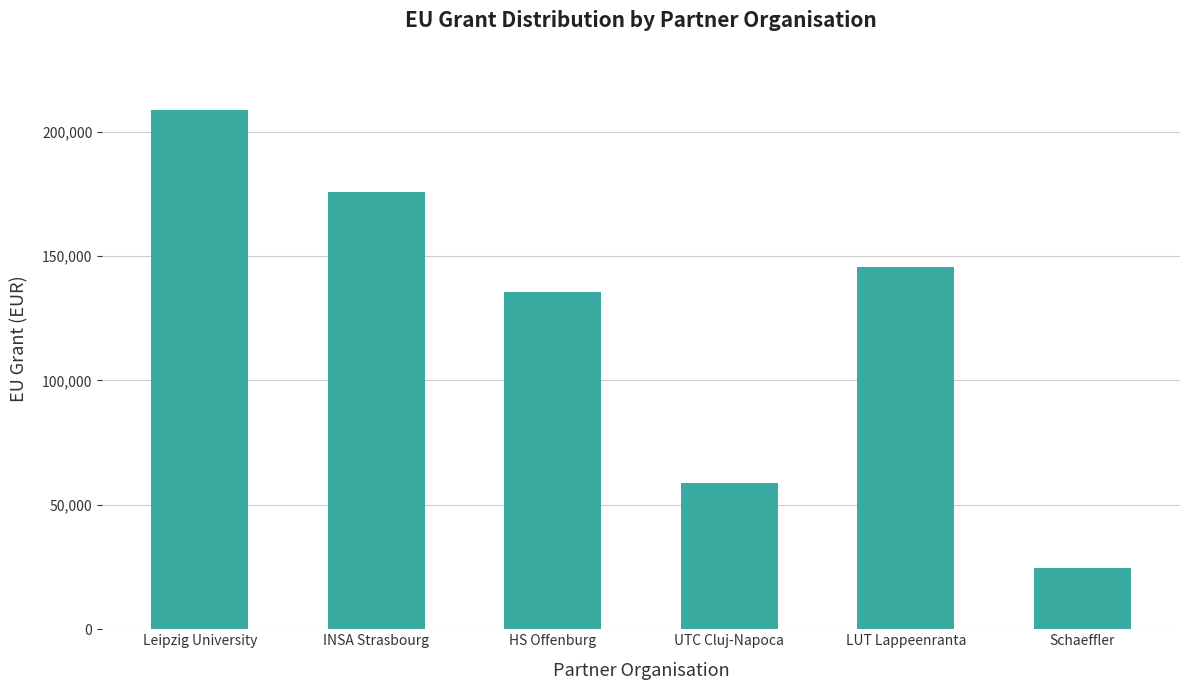

What is the change in value from INSA Strasbourg to LUT Lappeenranta?

-29945